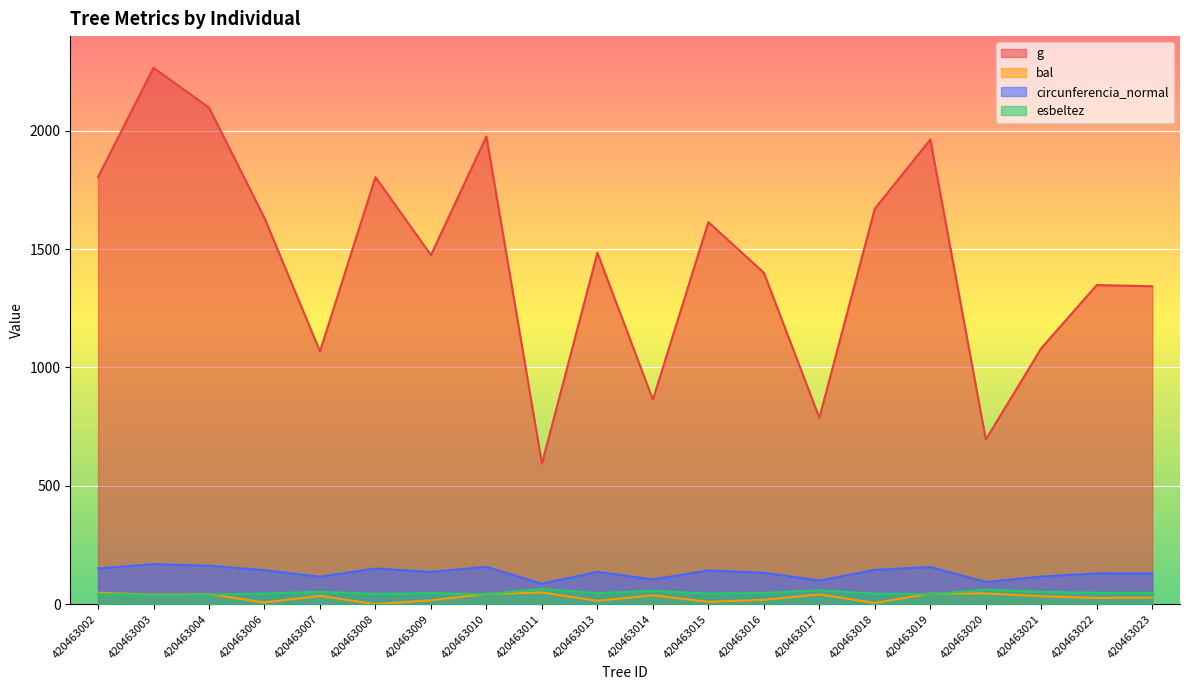

Which has a higher value, 420463014 or 420463015?

420463015